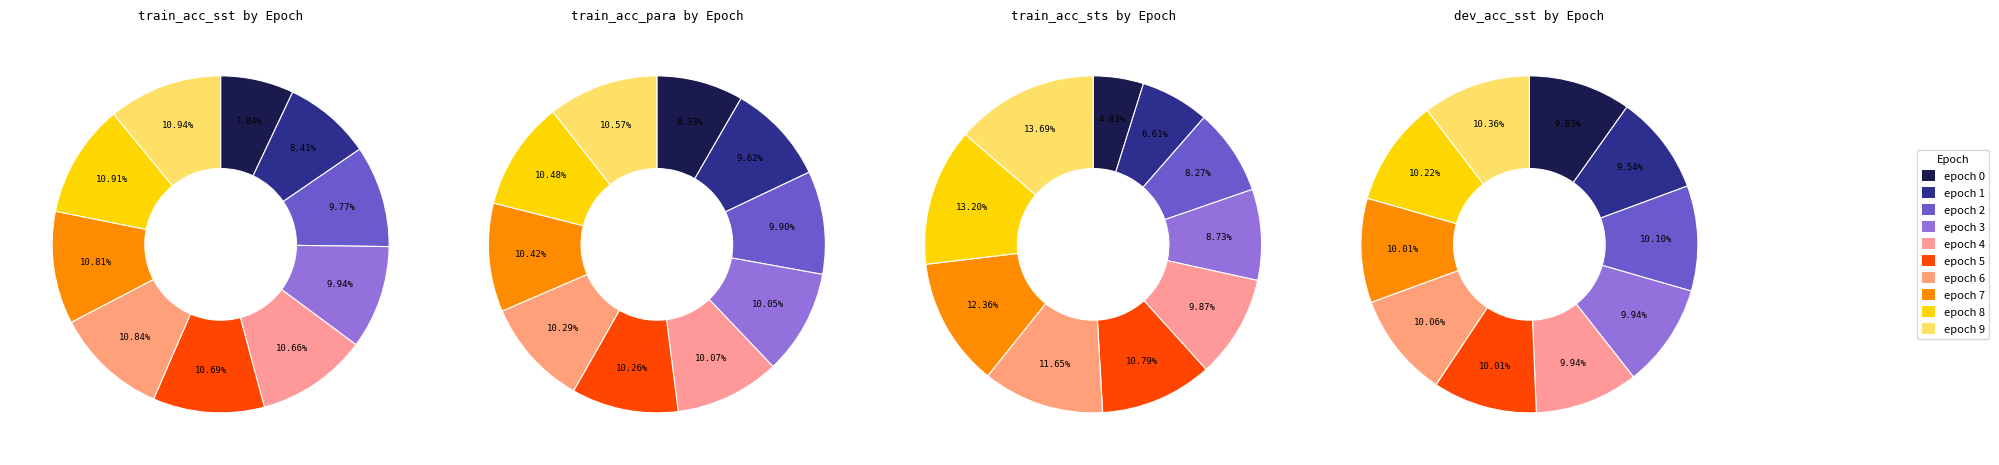

Which category has the biggest portion of the pie?

epoch 9